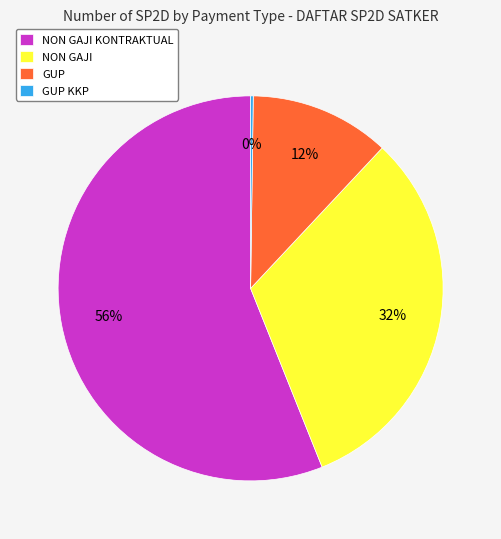

Which category has the biggest portion of the pie?

NON GAJI KONTRAKTUAL